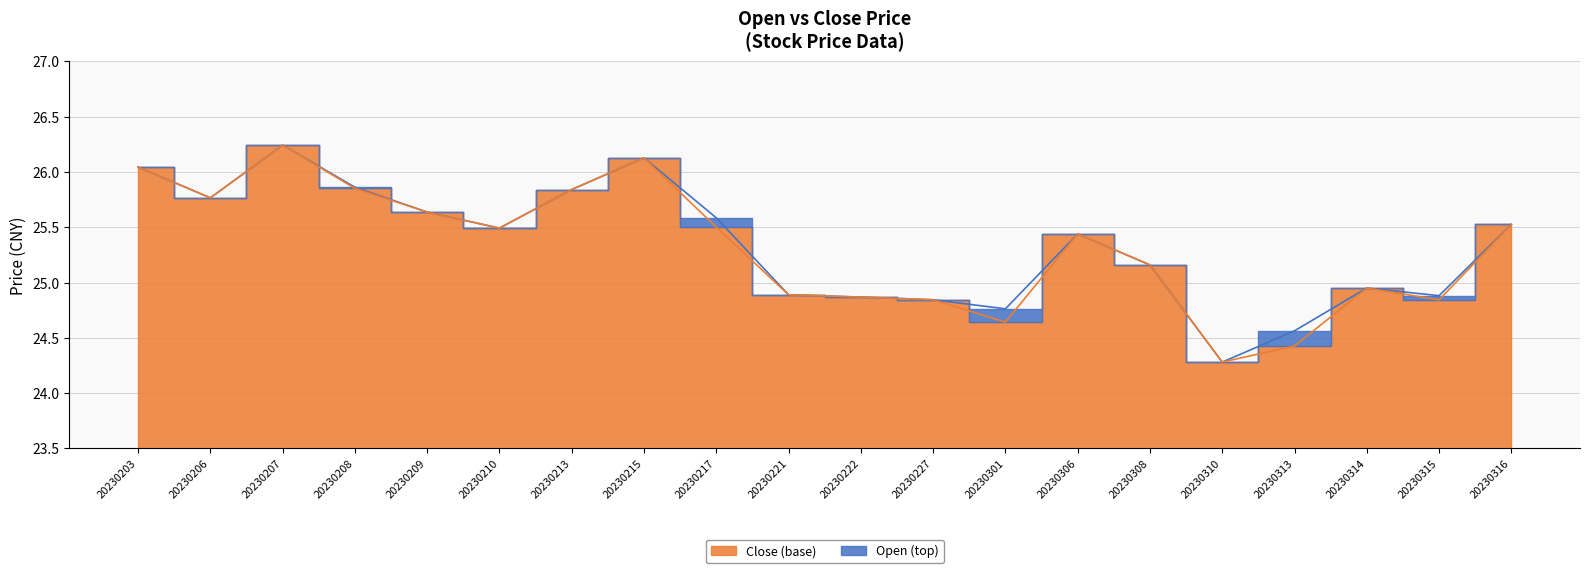

What is the average value of the open series?

25.3